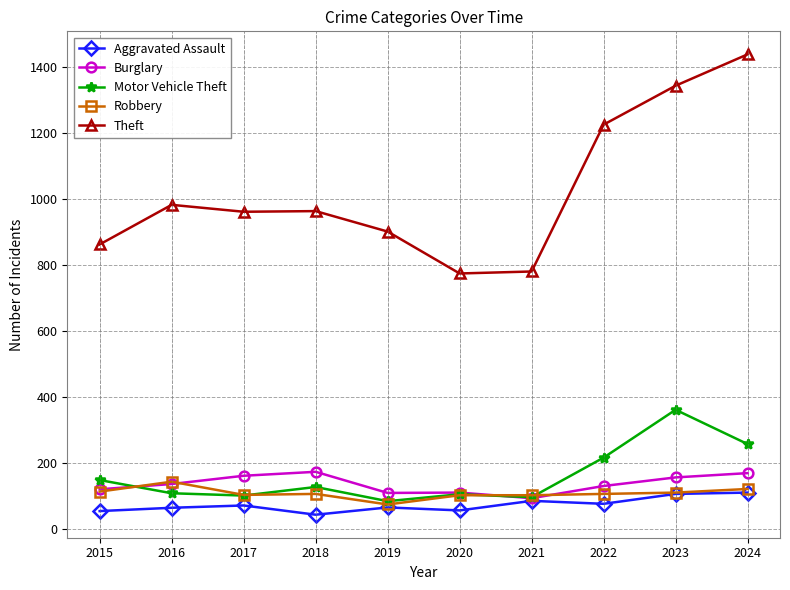

Read the Theft value at 2017.

961